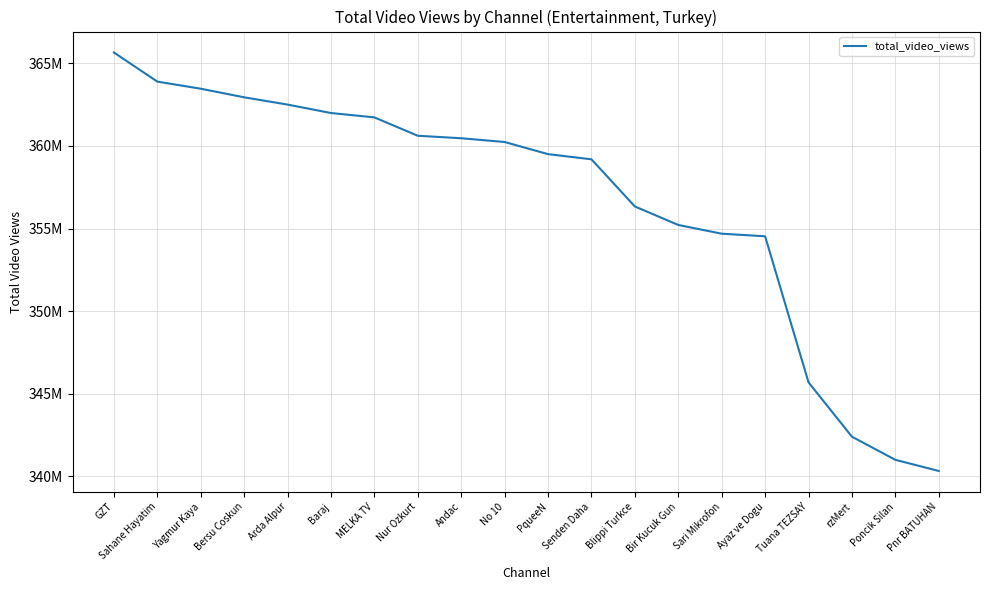

What position from the right is Sari Mikrofon?

6